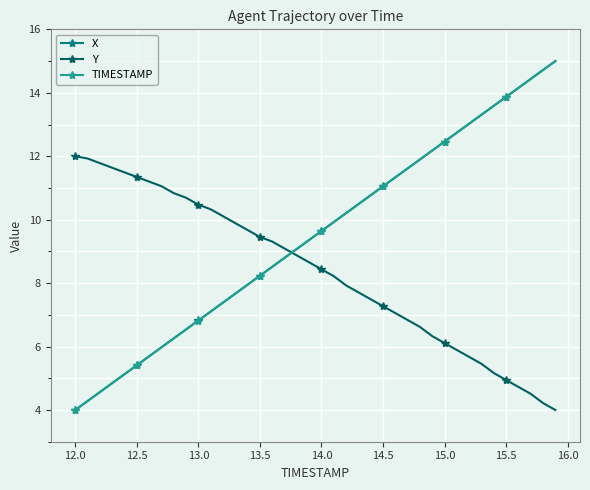

What is the average value of the Y series?

8.4